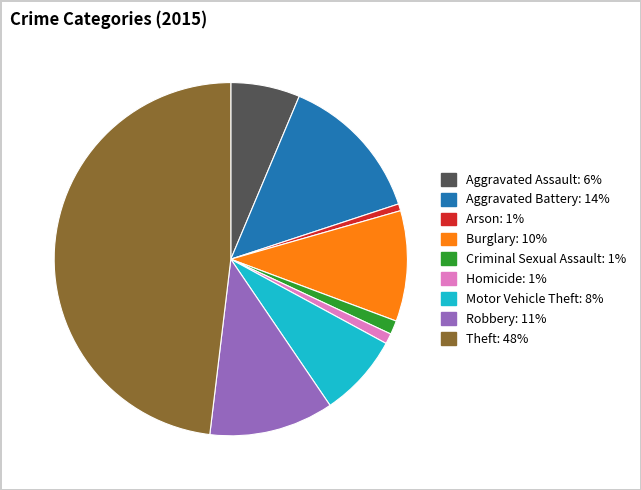

How many slices are in this pie chart?

9